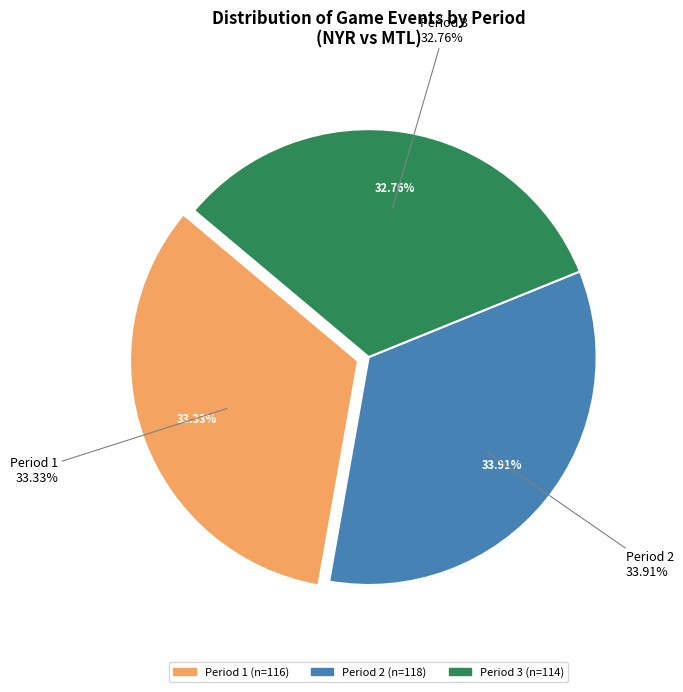

What is the smallest slice in the pie chart?

Period 3